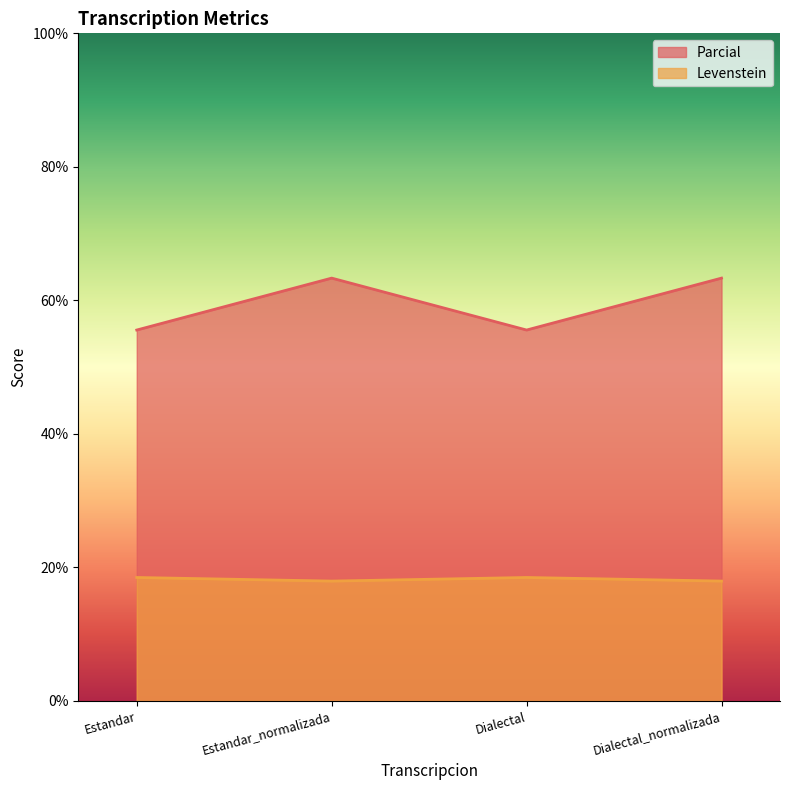

How many distinct data groups are displayed?

2